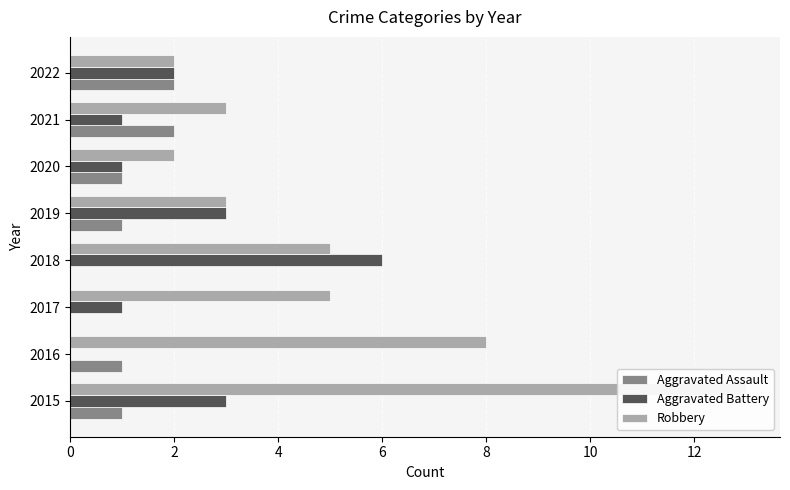

Reading left to right, what are all the values shown in this chart?

Aggravated Assault: 1	1	0	0	1	1	2	2
Aggravated Battery: 3	0	1	6	3	1	1	2
Robbery: 13	8	5	5	3	2	3	2